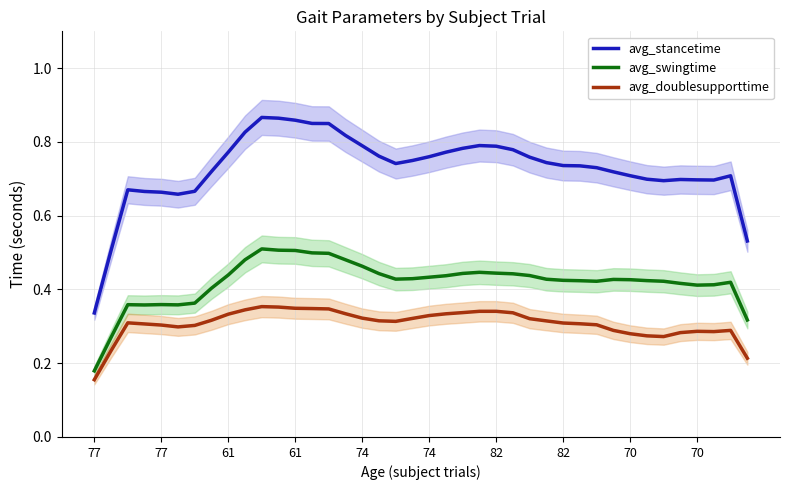

How many lines are shown in the chart?

3